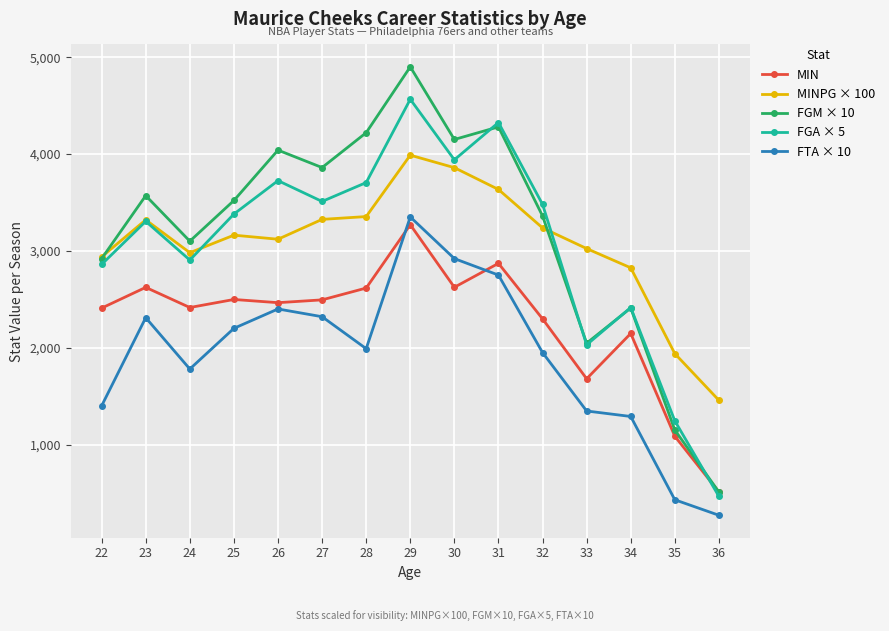

At which label does FTA × 10 reach its minimum?

36